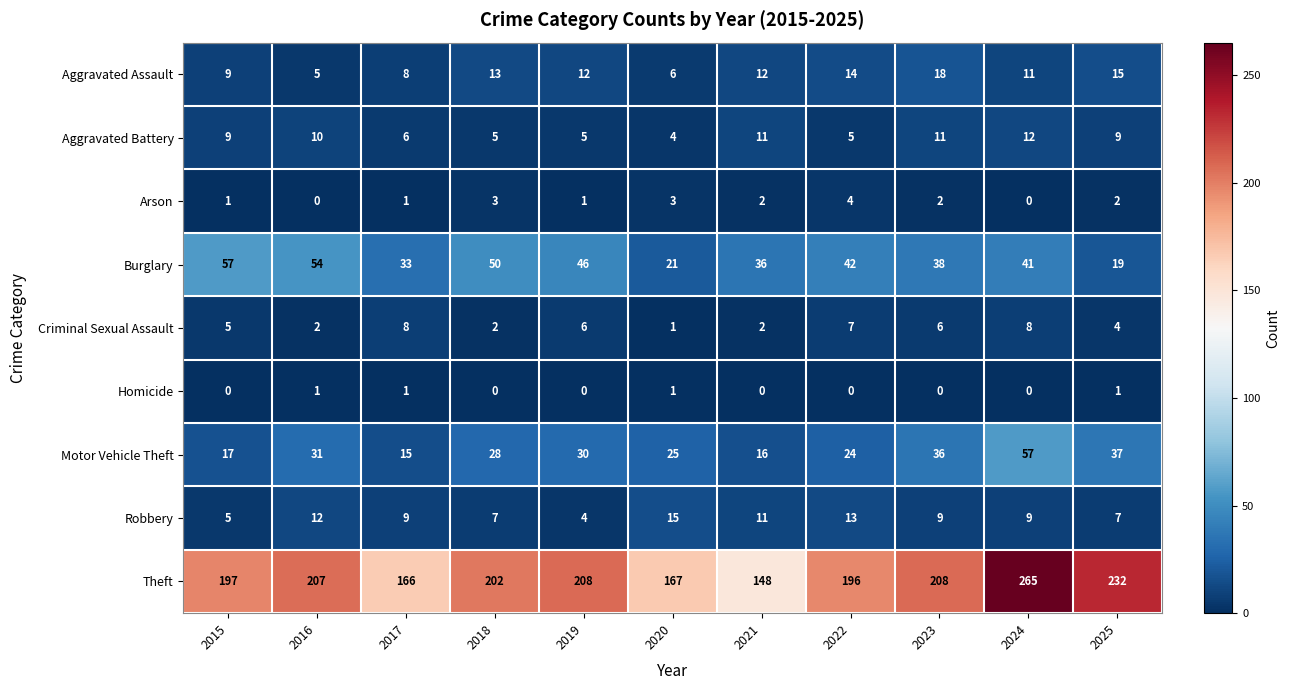

What is the spread (max minus min) of values at 2021?

148